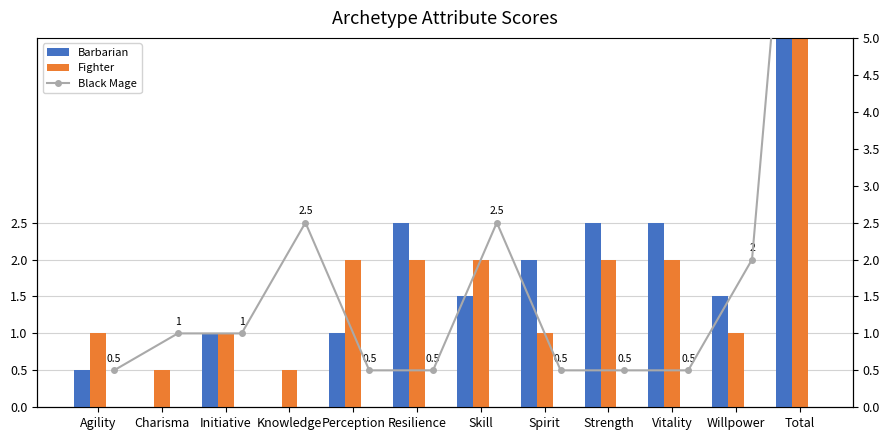

At how many categories does at least one series exceed 12?

1